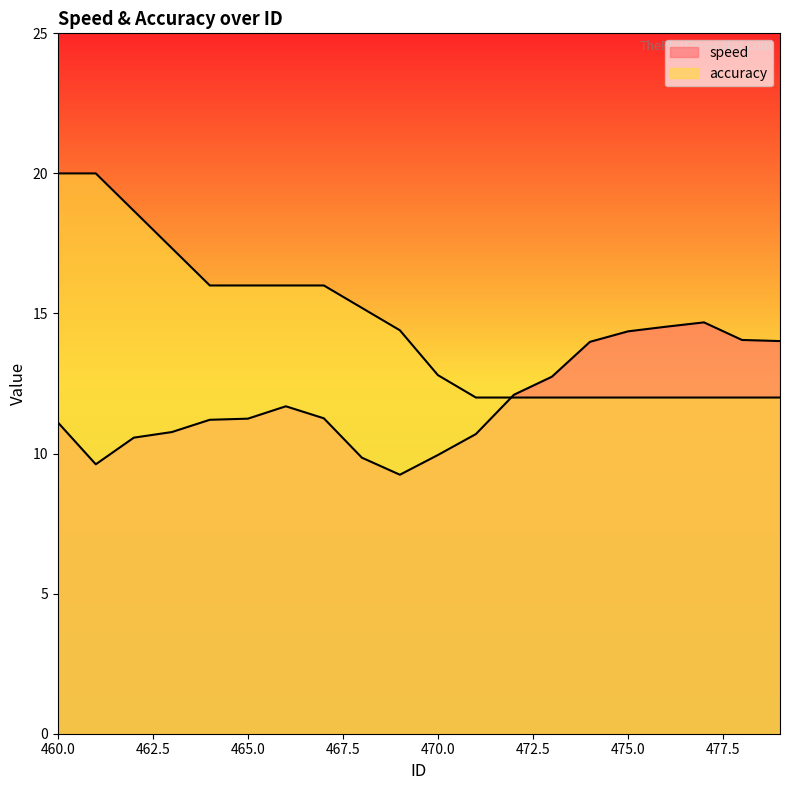

Between which two adjacent categories do accuracy and speed first intersect?

471 and 472